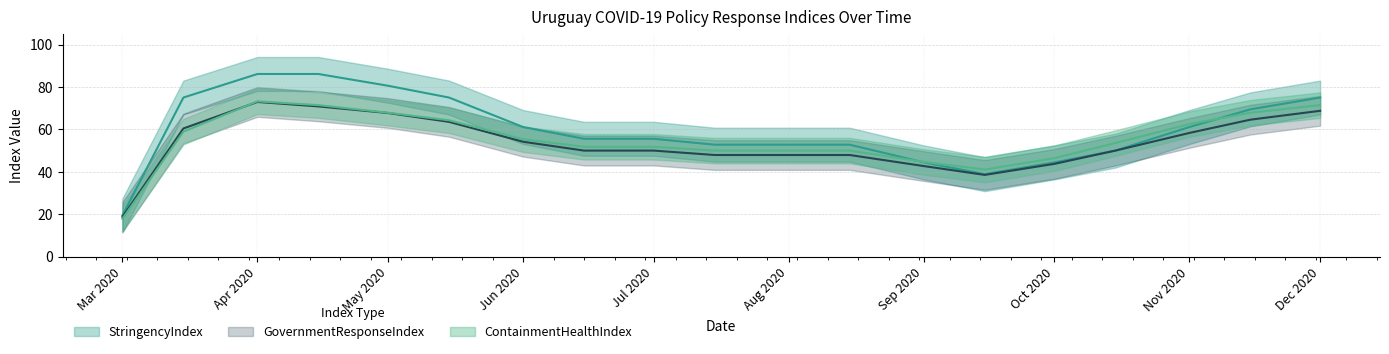

Which series has the largest total across all categories?

StringencyIndex